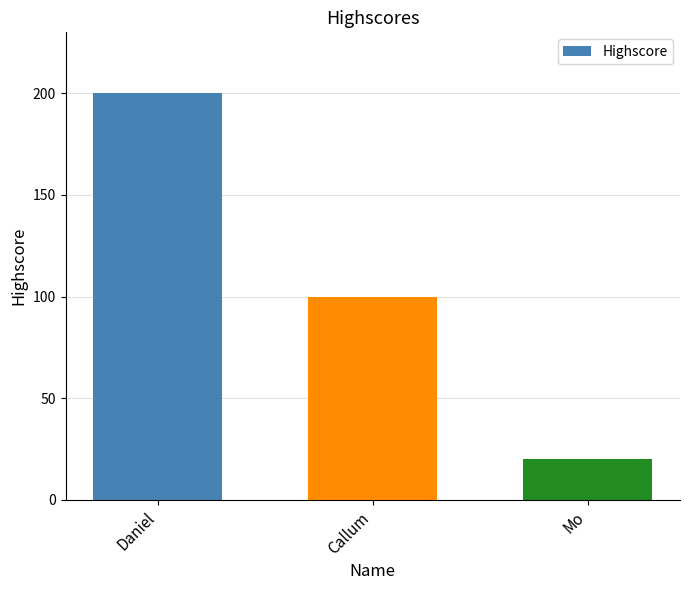

What is the difference between the maximum and minimum values?

180